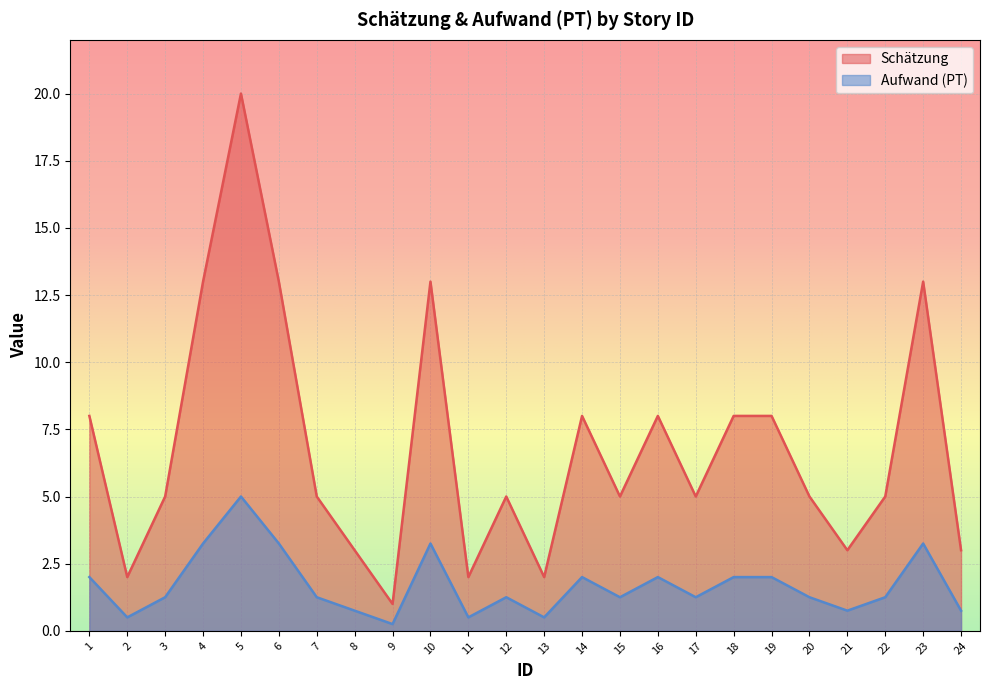

What is the total value across all series at 23?

16.2